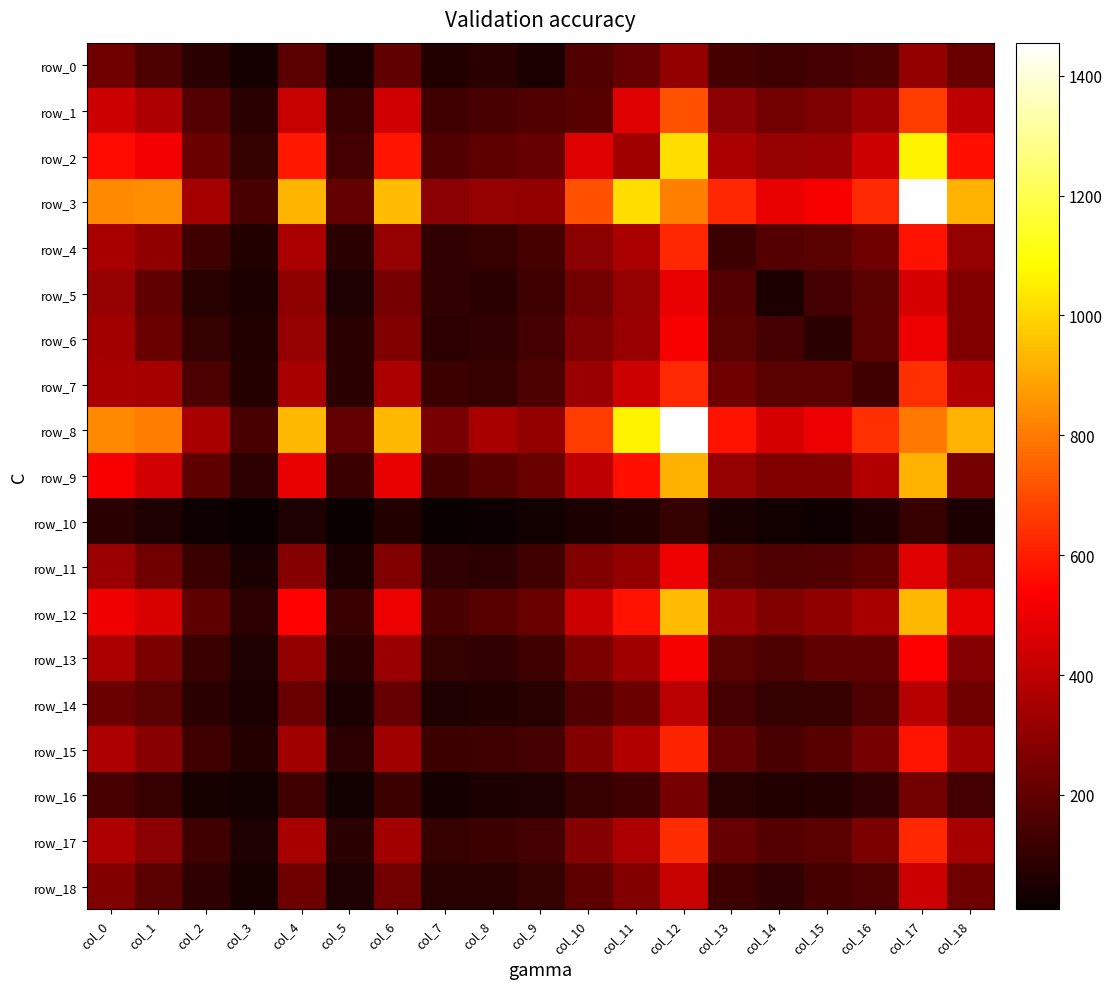

Which category has the lowest value in the row_18 series?

col_3